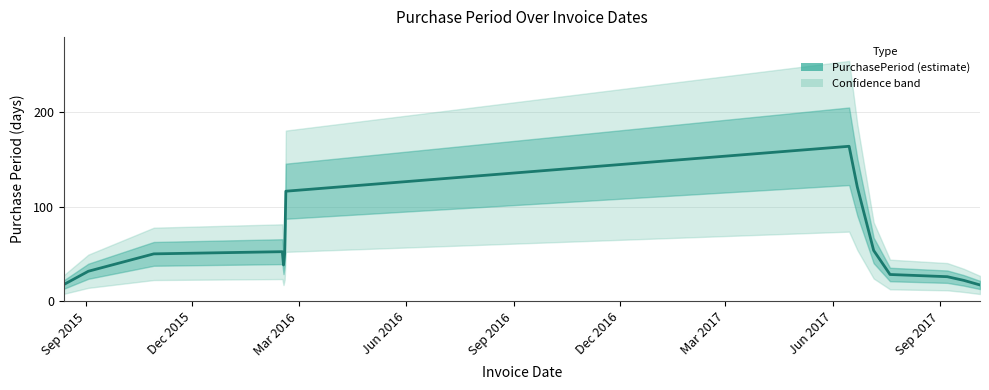

Reading right to left, extract all data points from this chart.

17.4	22.3	26.1	28.5	53.8	120.9	163.8	116.4	50.8	38.5	52.5	50.2	31.9	17.9